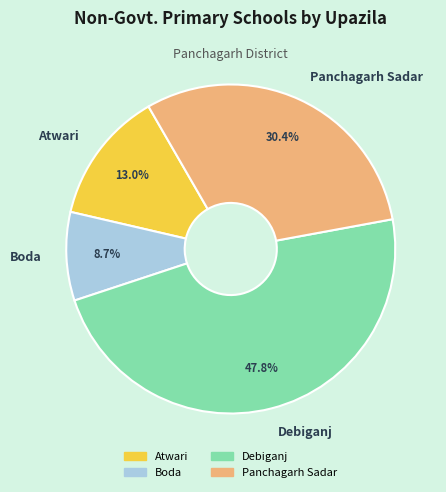

The Boda slice represents 9% of the pie. True or false?

True